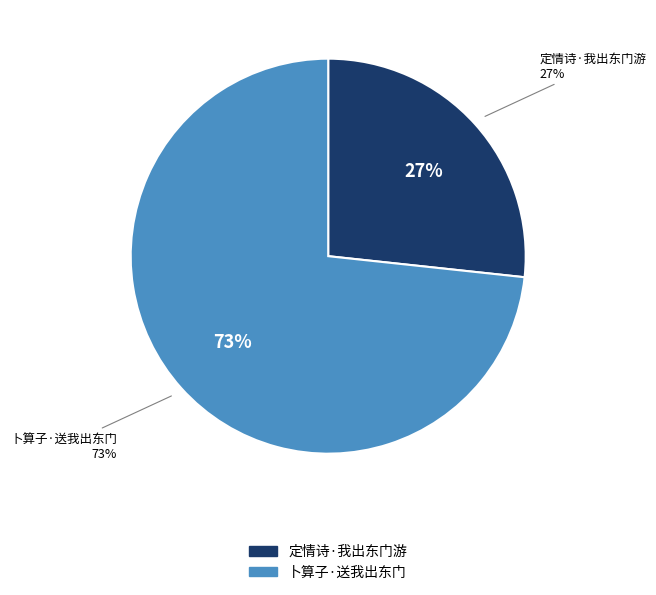

Which category has the smallest portion of the pie?

定情诗·我出东门游